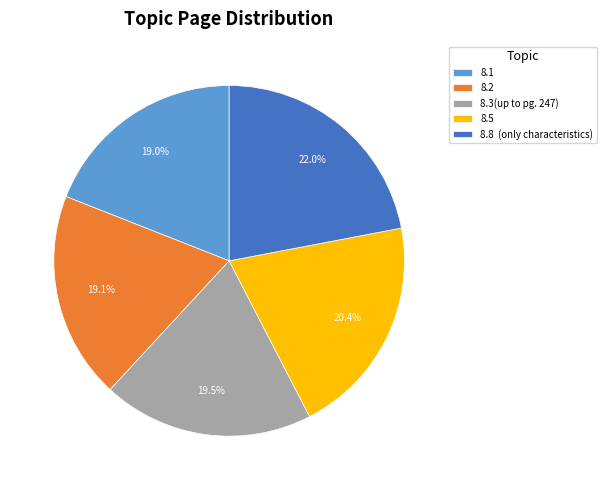

Between 8.8 (only characteristics) and 8.3(up to pg. 247), which is larger?

8.8 (only characteristics)